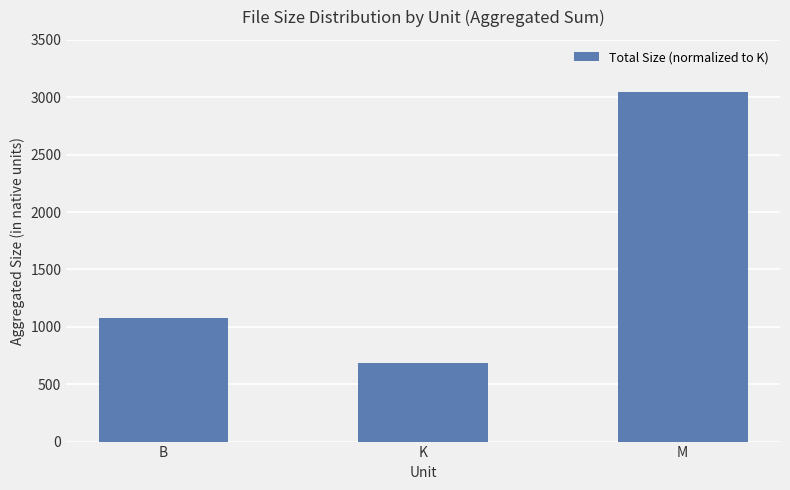

How many bars are there in total?

3